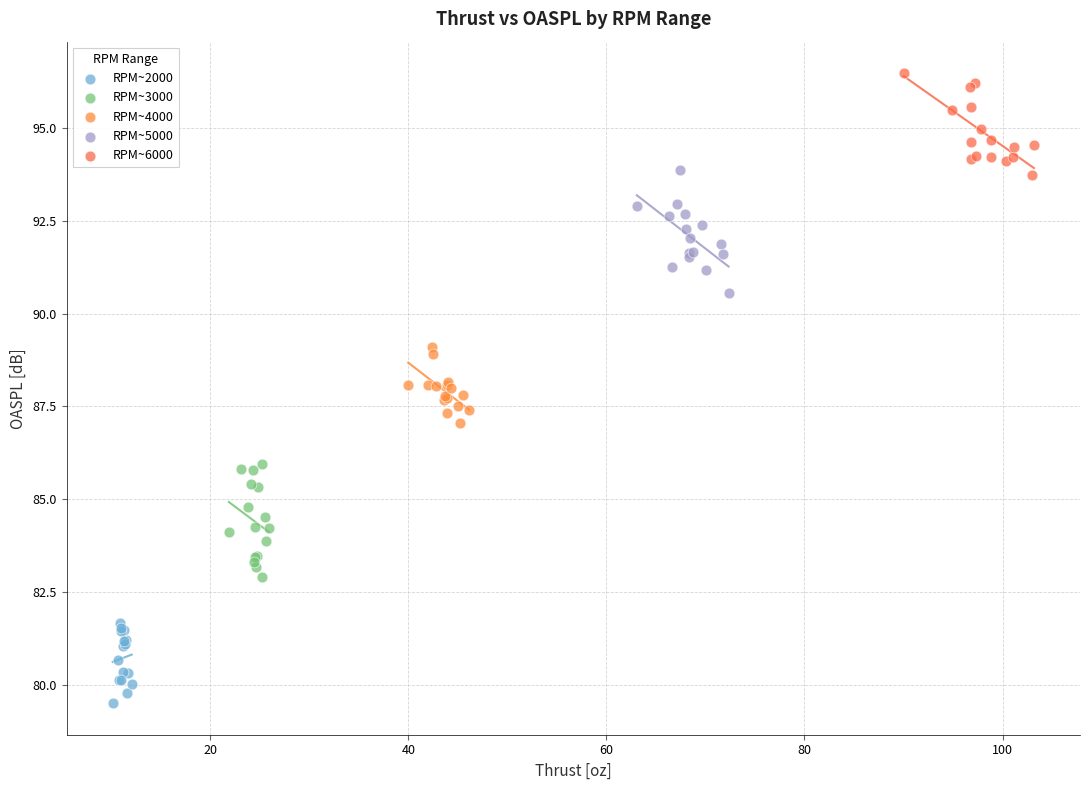

Which series reaches the maximum Y coordinate?

RPM~6000